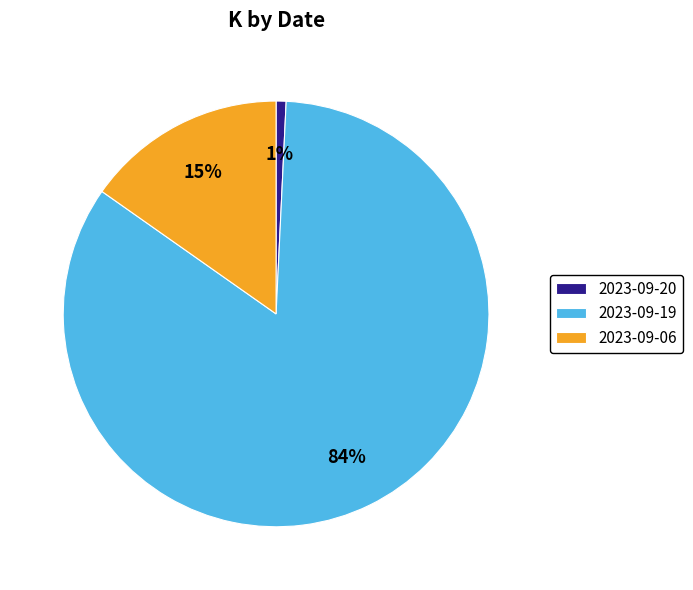

What is the smallest slice in the pie chart?

2023-09-20